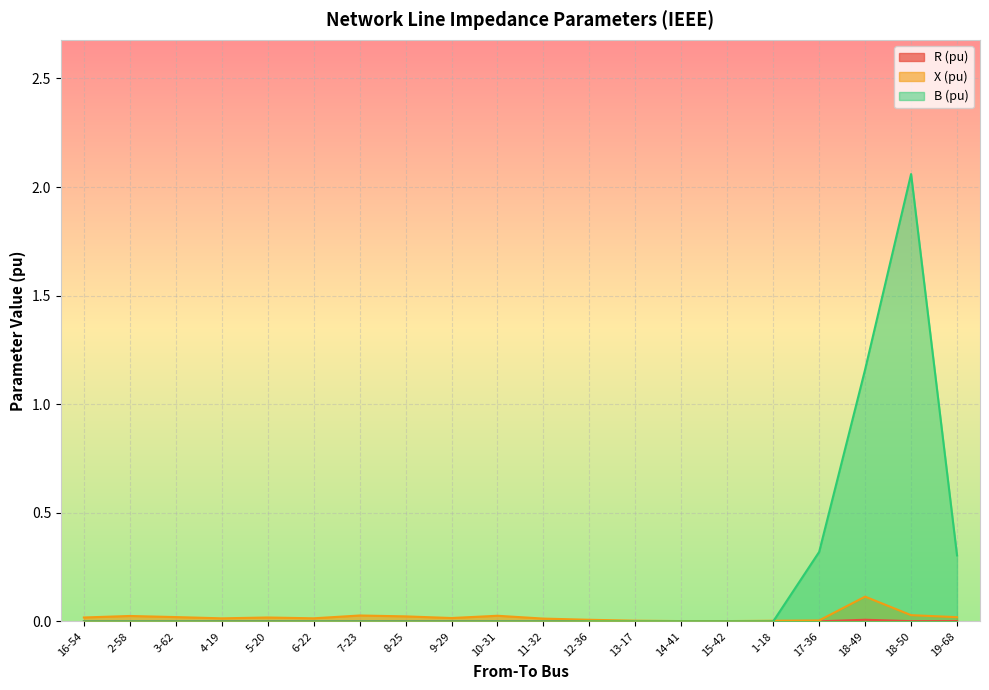

Reading left to right, what are all the values shown in this chart?

R (pu): 16-54=0.0	2-58=0.0	3-62=0.0	4-19=0.0	5-20=0.0	6-22=0.0	7-23=0.0	8-25=0.0	9-29=0.0	10-31=0.0	11-32=0.0	12-36=0.0	13-17=0.0	14-41=0.0	15-42=0.0	1-18=0.0	17-36=0.0	18-49=0.0	18-50=0.0	19-68=0.0
X (pu): 16-54=0.0	2-58=0.0	3-62=0.0	4-19=0.0	5-20=0.0	6-22=0.0	7-23=0.0	8-25=0.0	9-29=0.0	10-31=0.0	11-32=0.0	12-36=0.0	13-17=0.0	14-41=0.0	15-42=0.0	1-18=0.0	17-36=0.0	18-49=0.1	18-50=0.0	19-68=0.0
B (pu): 16-54=0.0	2-58=0.0	3-62=0.0	4-19=0.0	5-20=0.0	6-22=0.0	7-23=0.0	8-25=0.0	9-29=0.0	10-31=0.0	11-32=0.0	12-36=0.0	13-17=0.0	14-41=0.0	15-42=0.0	1-18=0.0	17-36=0.3	18-49=1.2	18-50=2.1	19-68=0.3